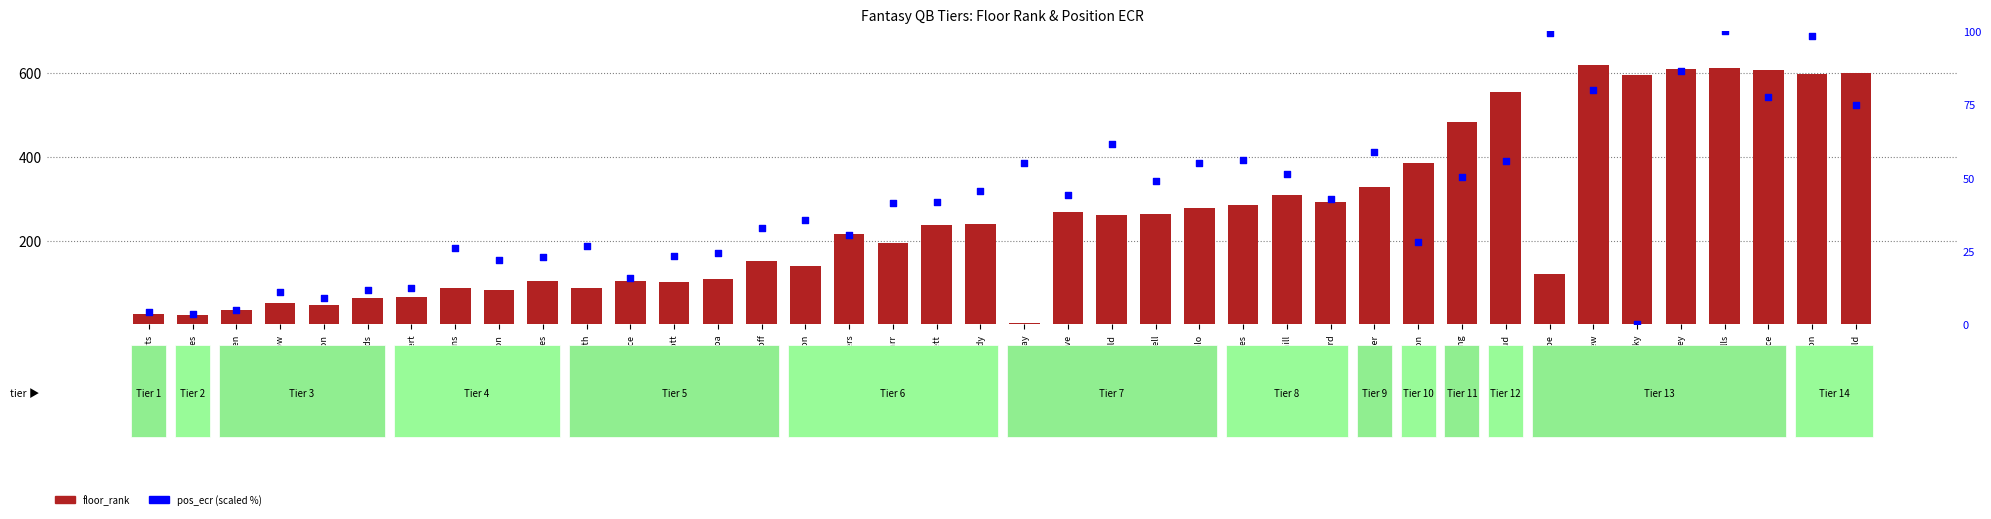

At which category is the sum across all series the highest?

Mills